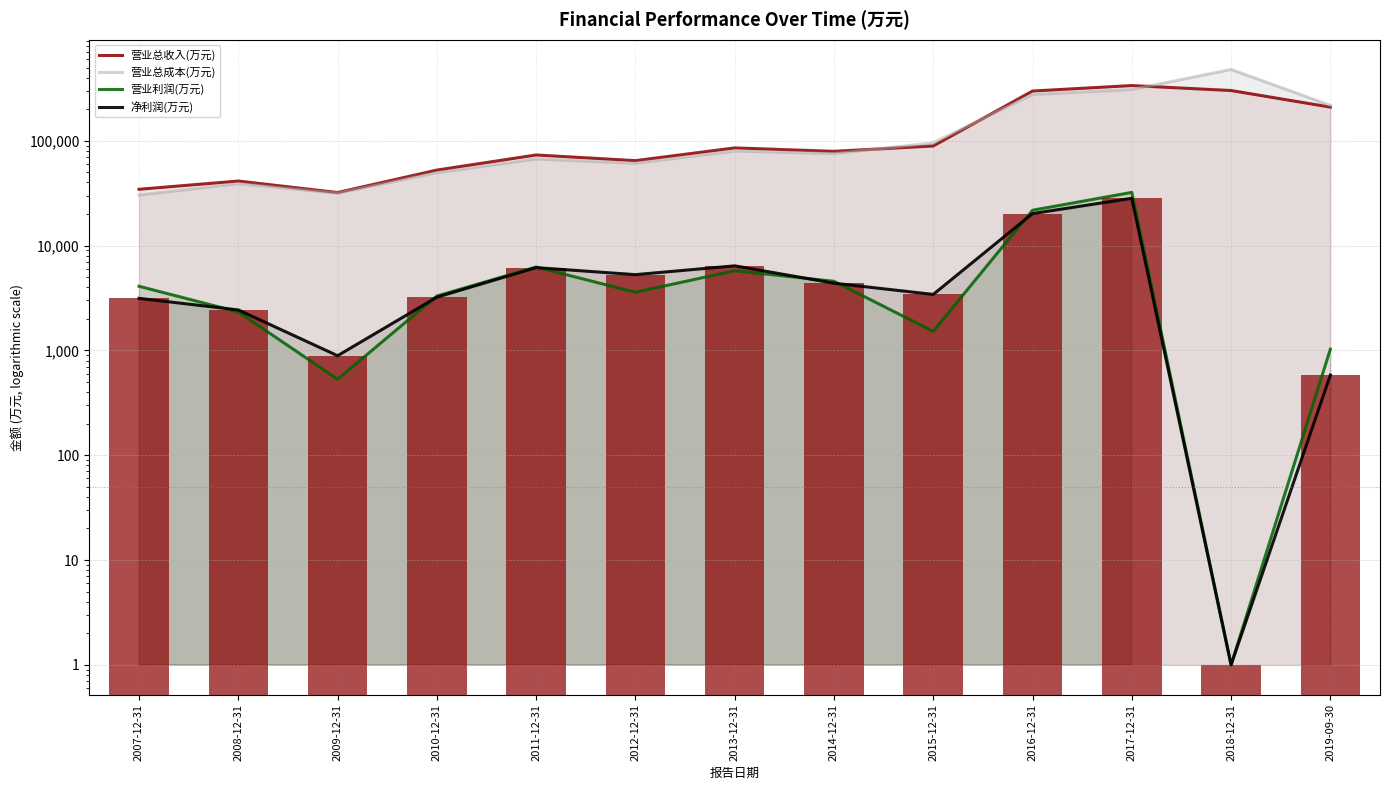

Which series has the largest range (max minus min)?

营业总成本(万元)